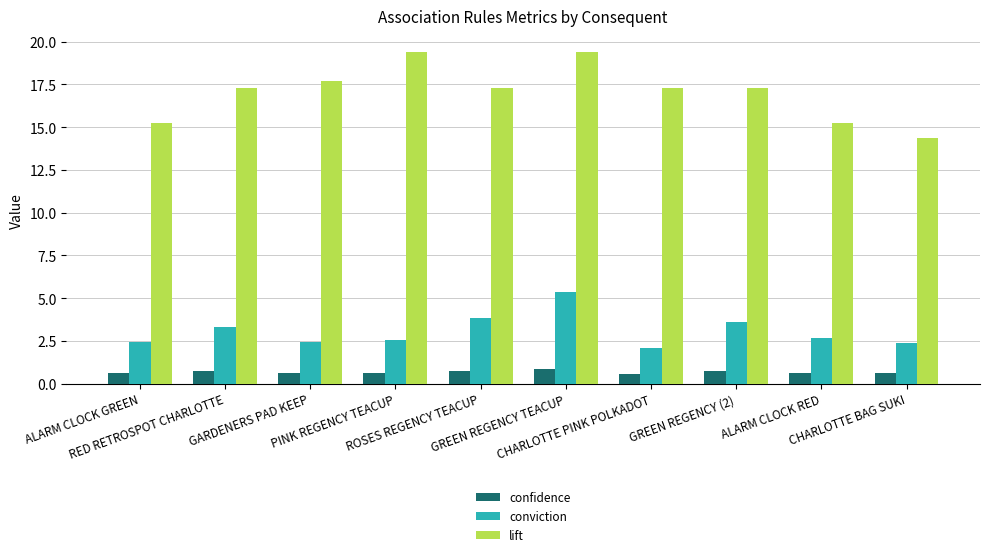

How many groups of bars are there?

10